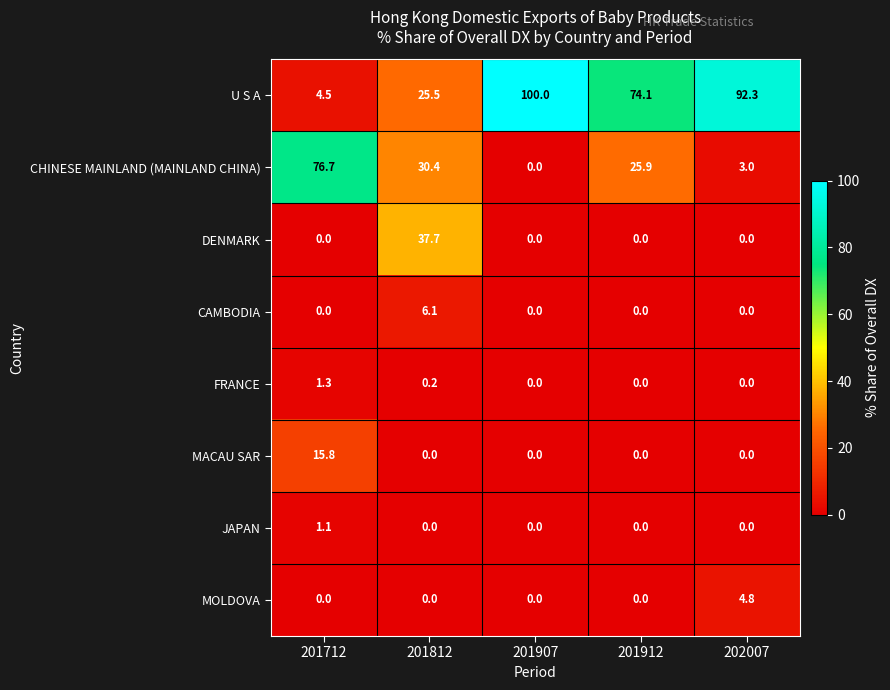

What is the sum of all CAMBODIA values?

6.1